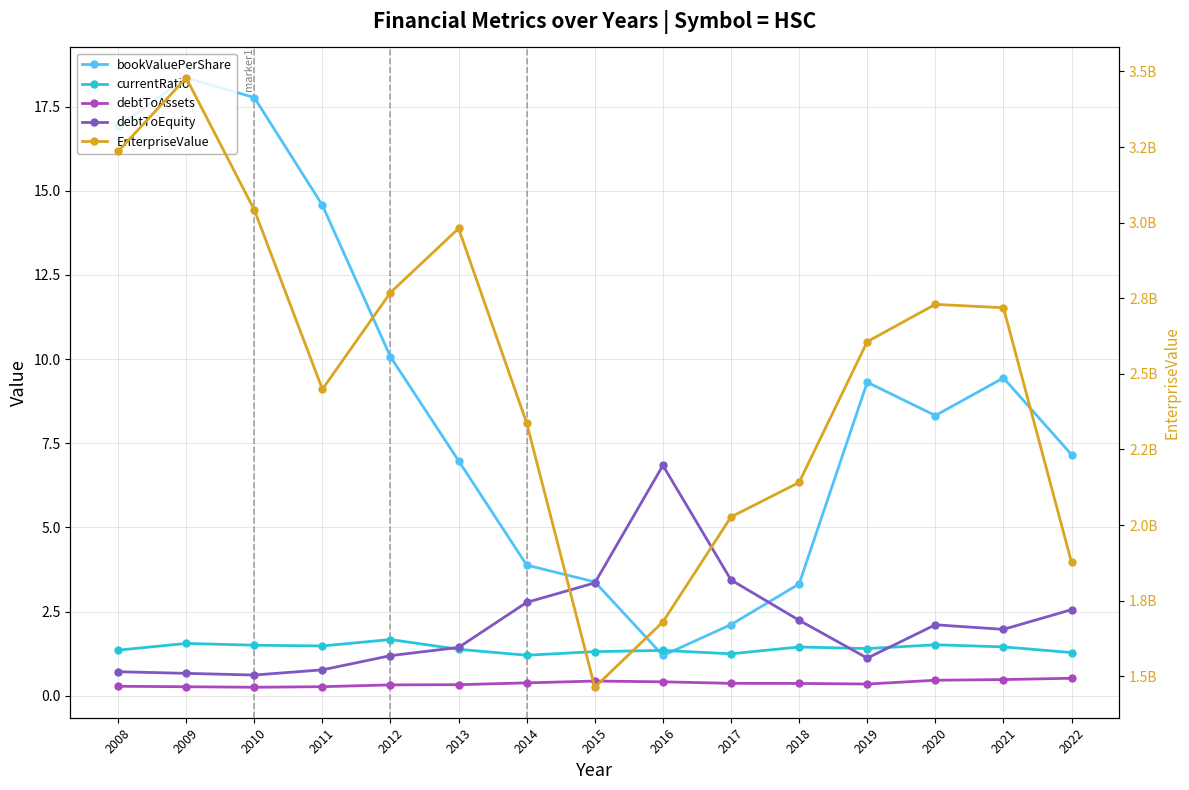

After their last crossing, which series has the higher values: debtToEquity or currentRatio?

debtToEquity